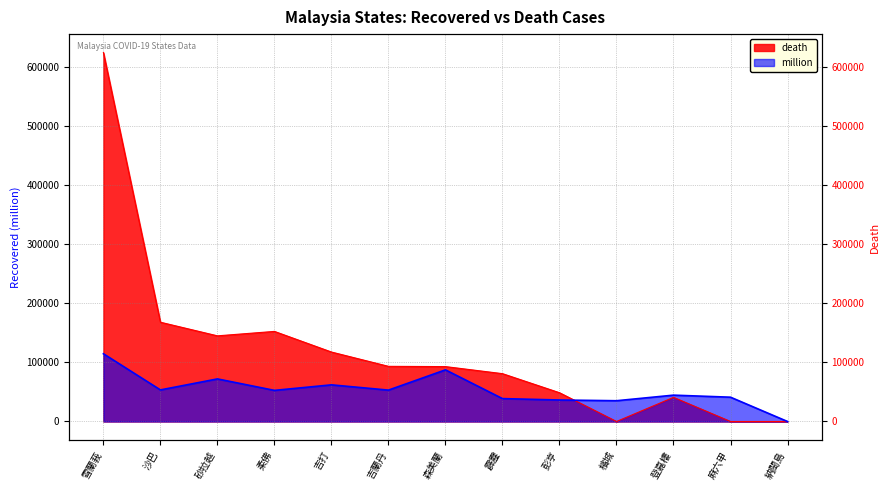

Which series has the largest total across all categories?

death